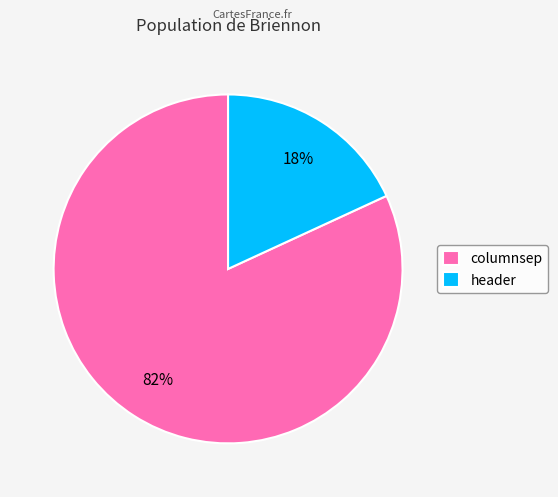

What is the largest slice in the pie chart?

columnsep